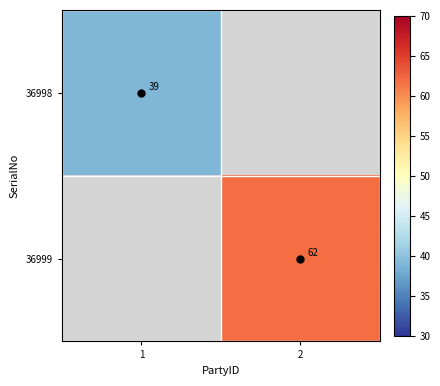

The 36998 series shows 19.6 at 1. True or false?

False